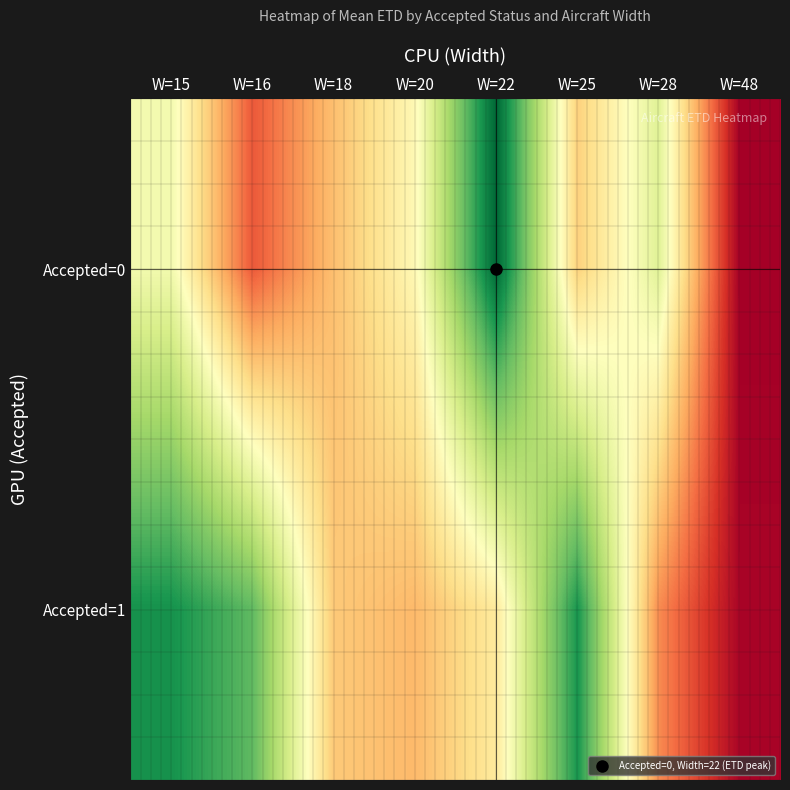

At how many categories does at least one series exceed 3238?

6